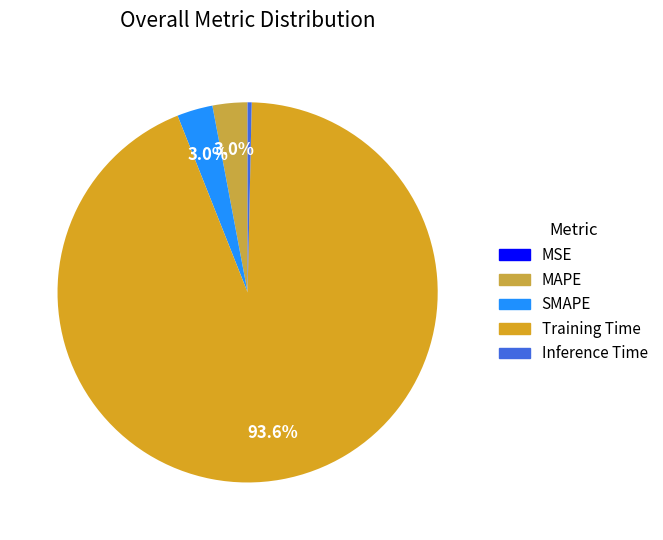

What is the total percentage of Training Time and MAPE?

96.6%